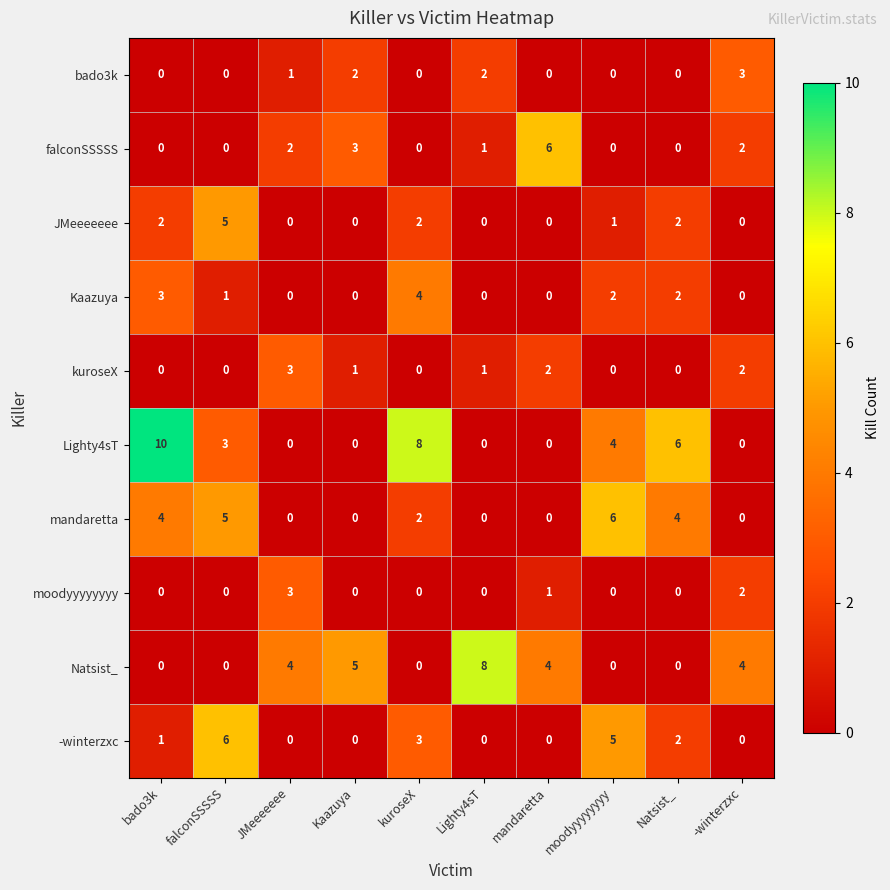

Is it true that Lighty4sT equals 8 at kuroseX?

True